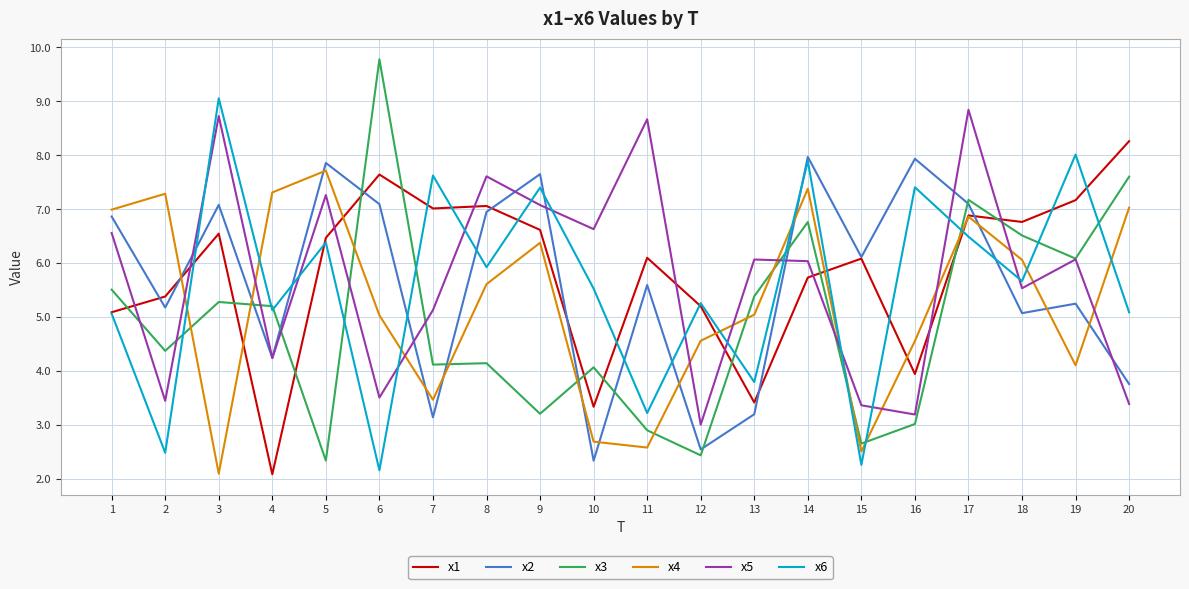

True or false: x5 has more than 2 points higher than both neighbors.

True